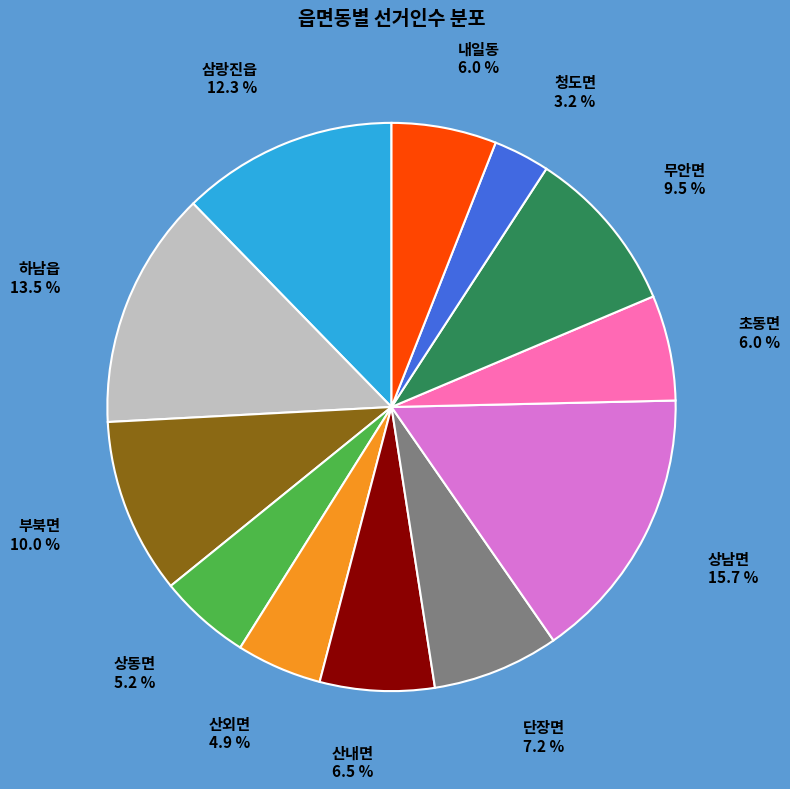

How many segments does this pie chart have?

12